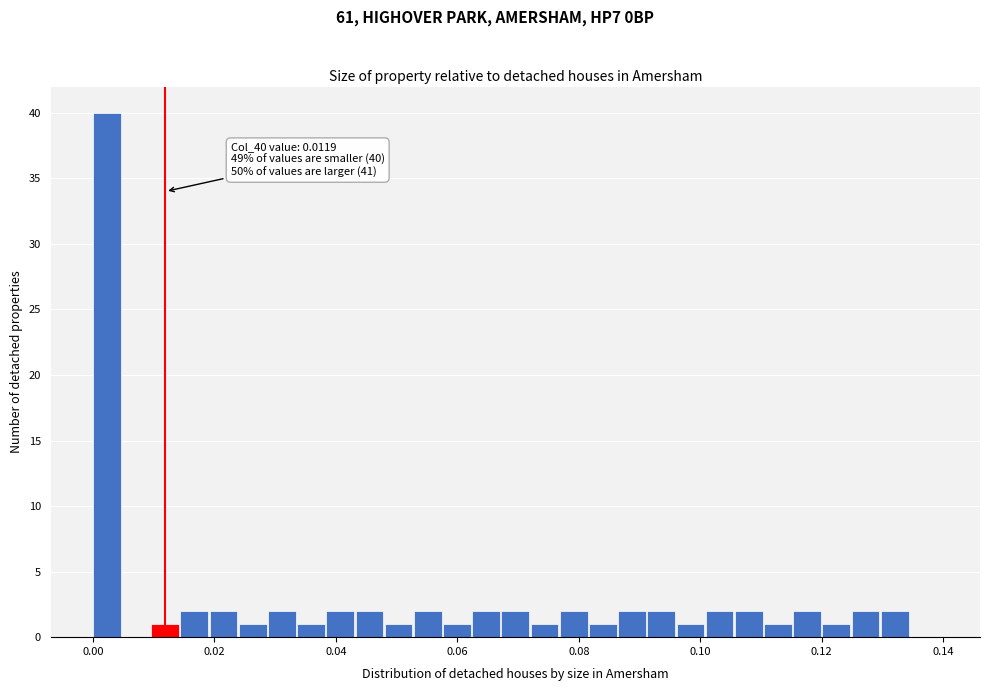

Around what value on the x-axis is the tallest bar? Give the approximate position of its centre, as read against the axis.

0.002